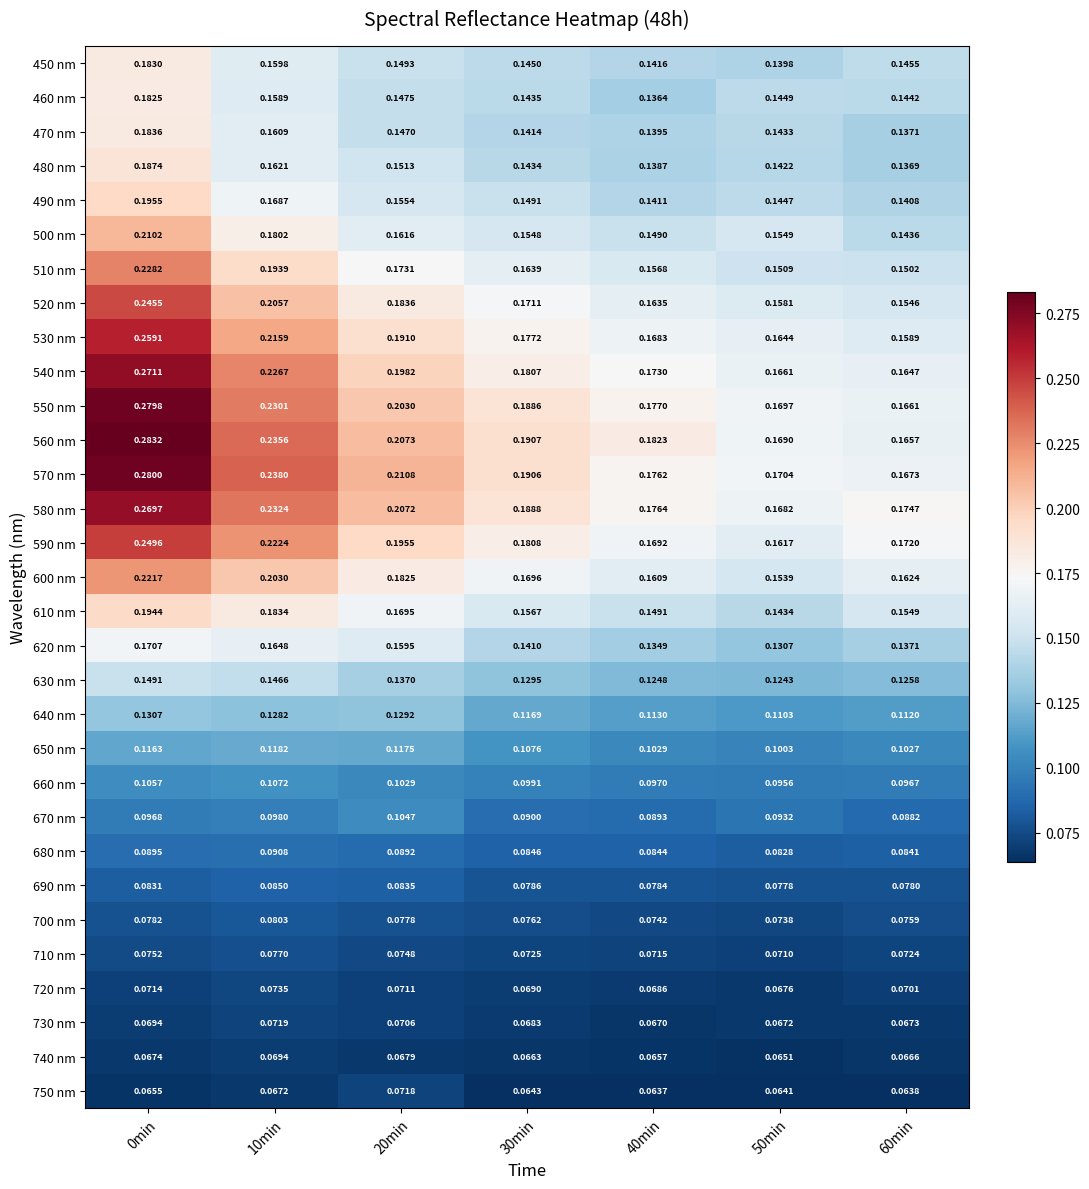

Between 0min and 50min, which series saw the biggest shift?

560 nm